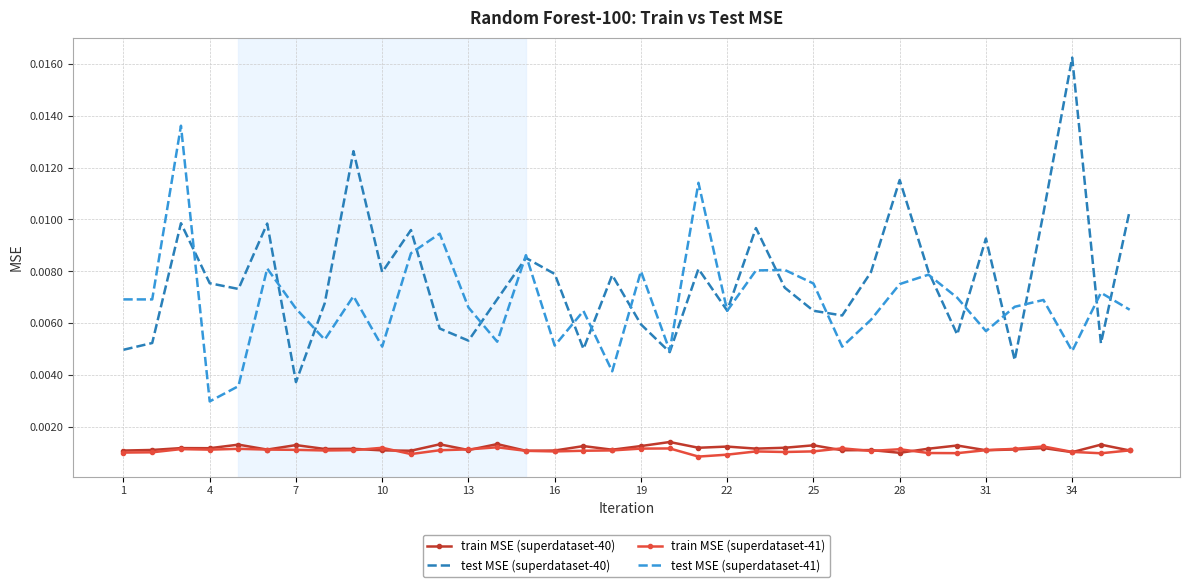

True or false: train MSE (superdataset-40) and test MSE (superdataset-40) cross at least once.

False